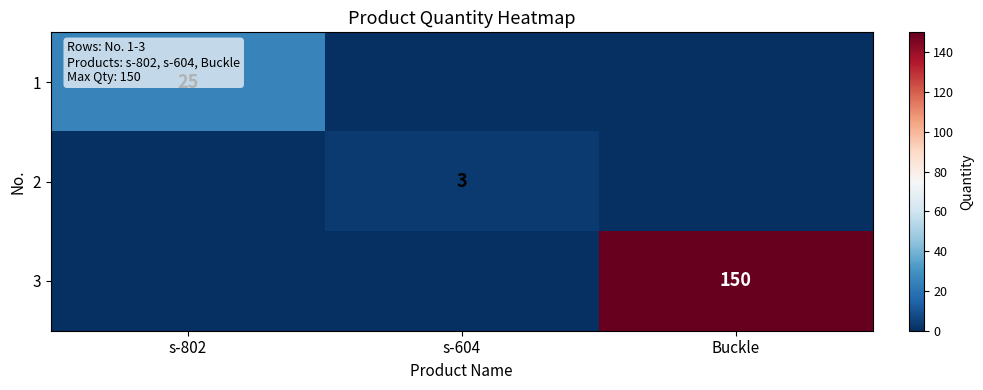

True or false: 1 has a value of 11 at s-802.

False